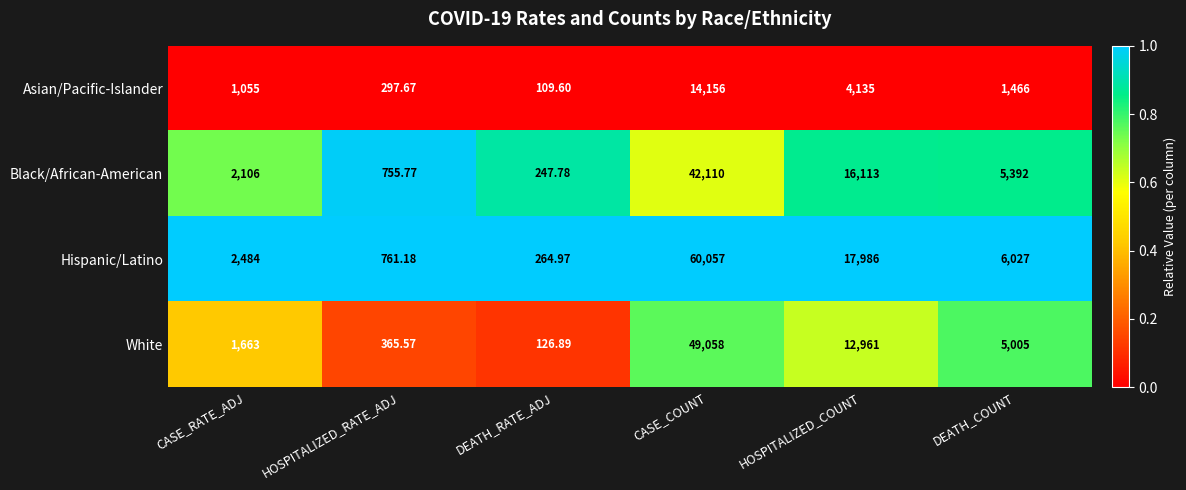

Is the value of Asian/Pacific-Islander at CASE_COUNT greater than the value of White at CASE_RATE_ADJ?

Yes